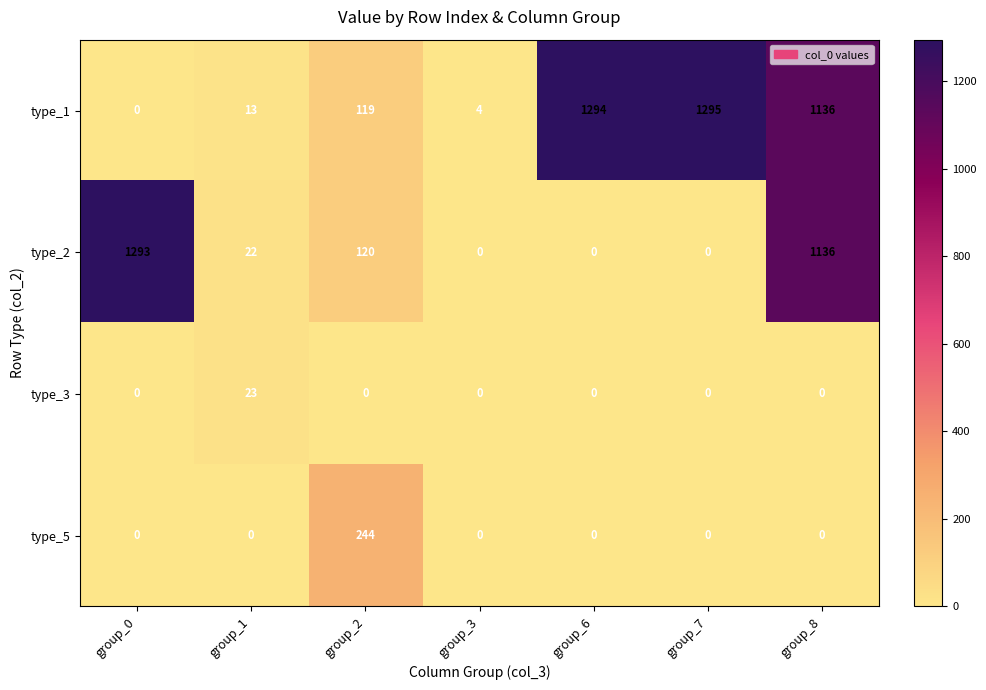

Which series changed the most between group_1 and group_2?

type_5